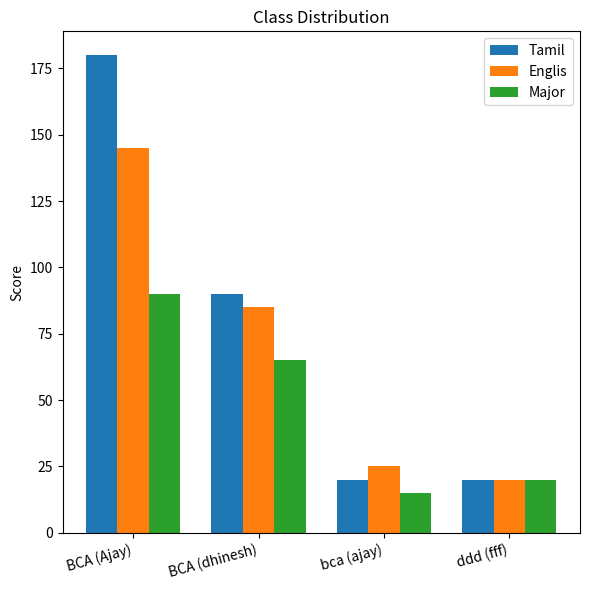

What is the average value of the Tamil series?

78